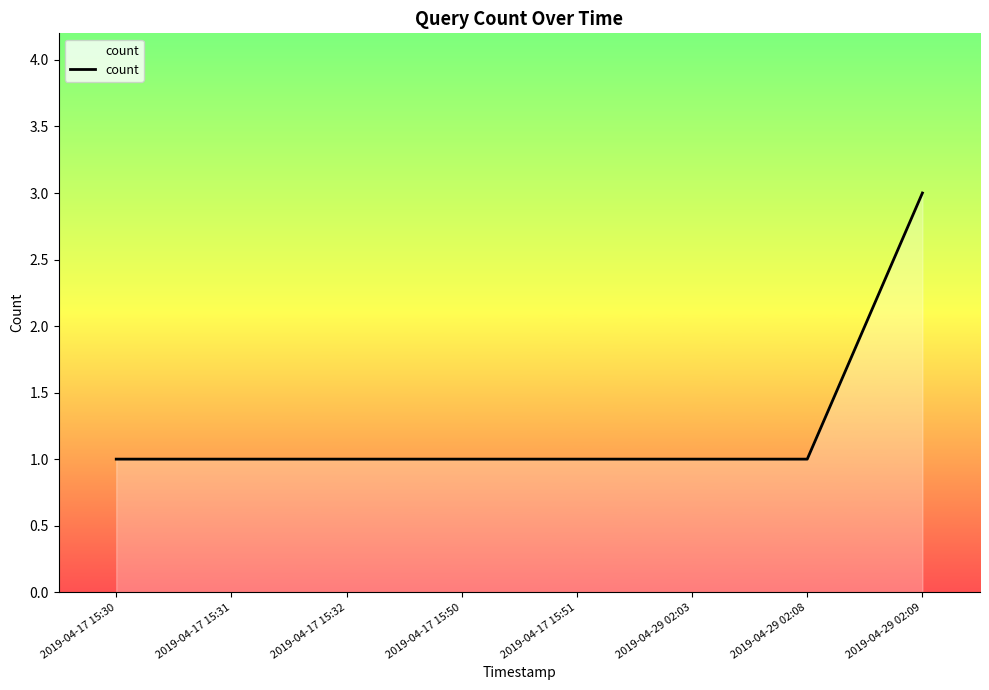

What is the sum of all values?

10